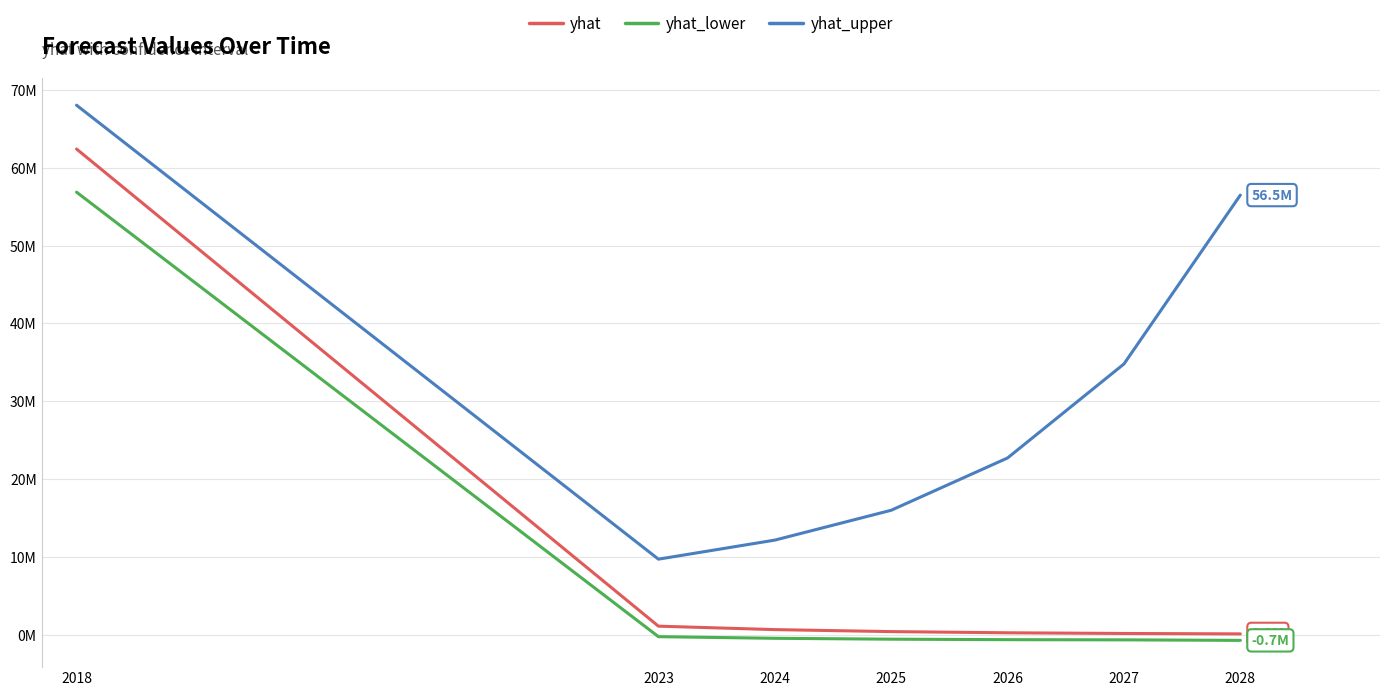

What is the difference between the maximum and minimum values in the yhat_lower series?

57515655.2